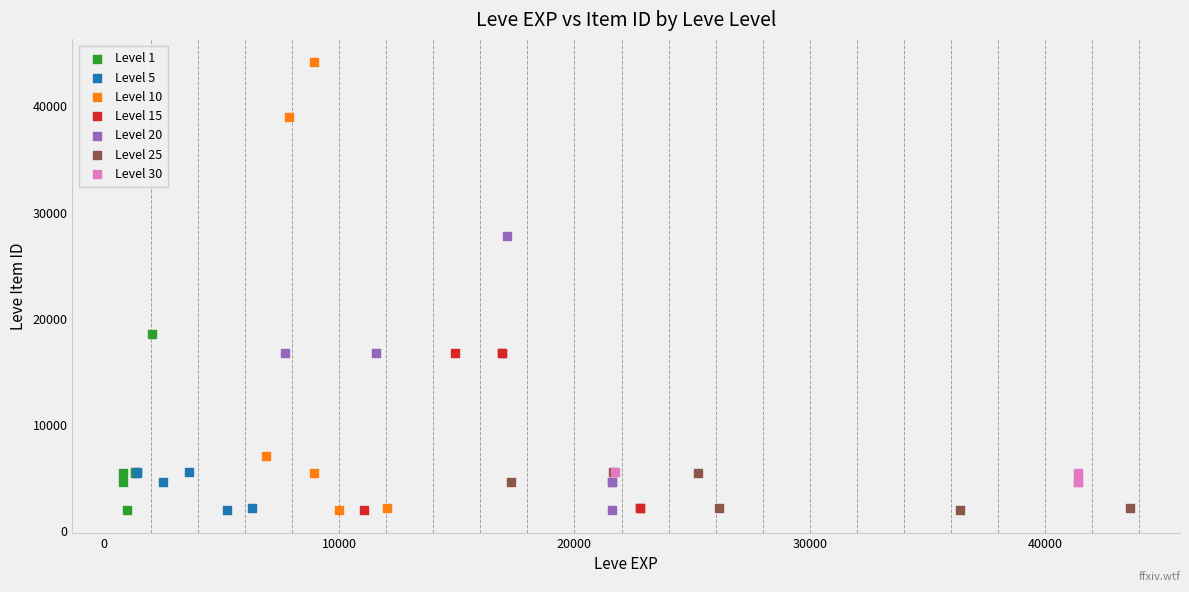

Which series has the largest Y range (max minus min)?

Level 10